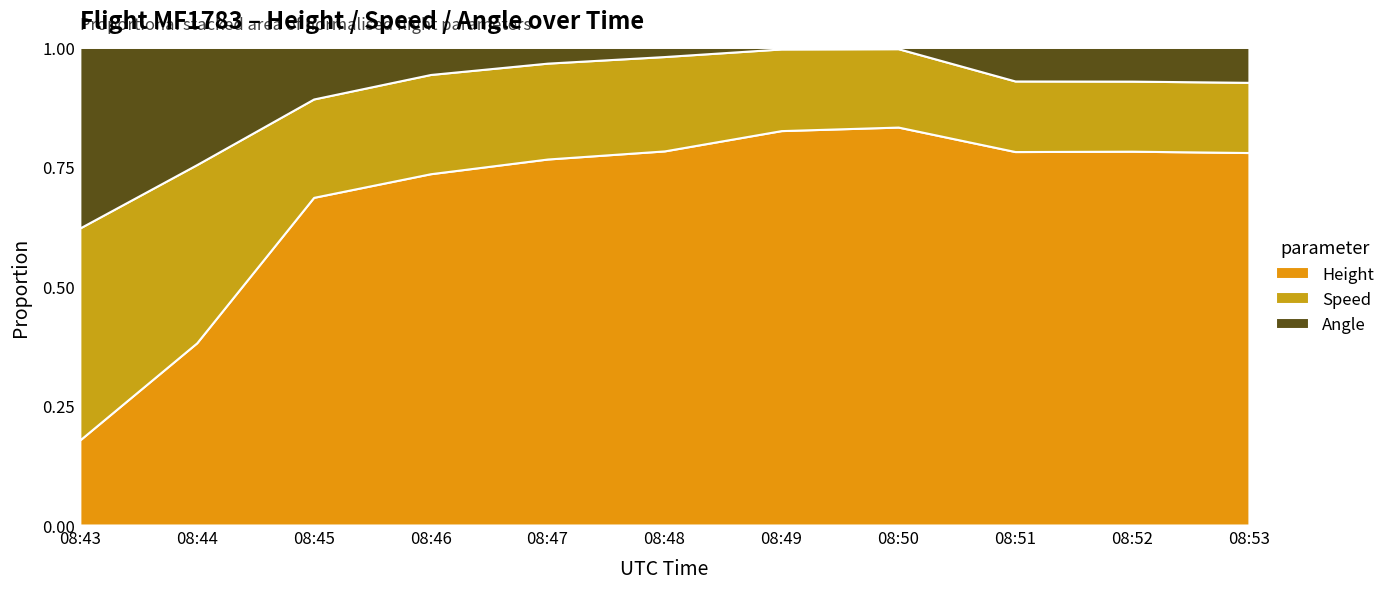

At which label does Height reach its minimum?

08:43